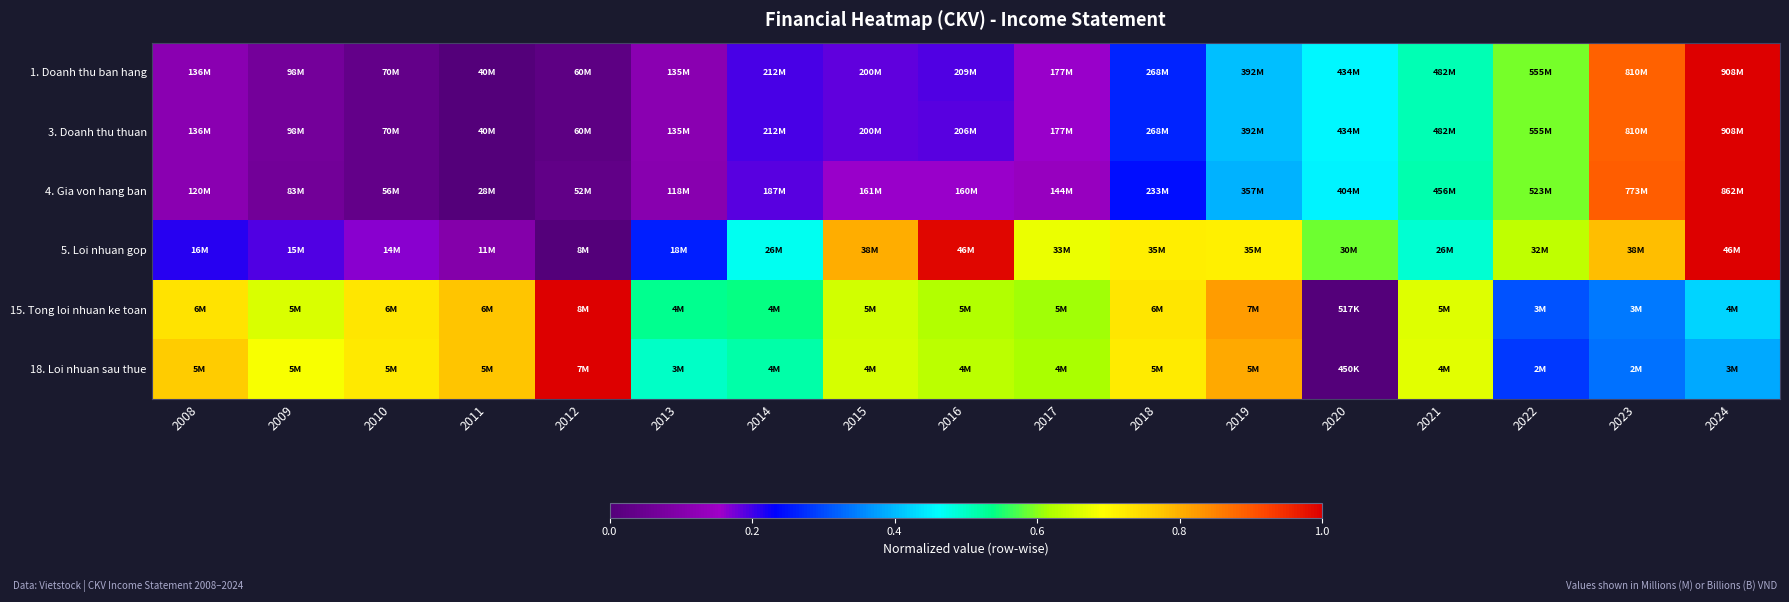

Count the number of data series in this chart.

6